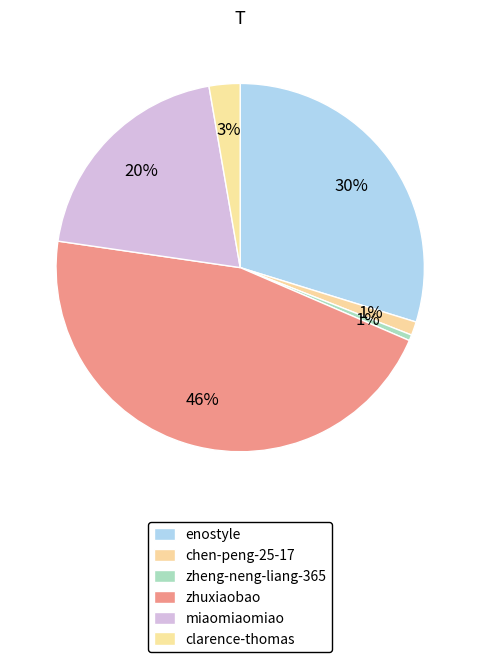

Is there a majority slice in this chart?

No